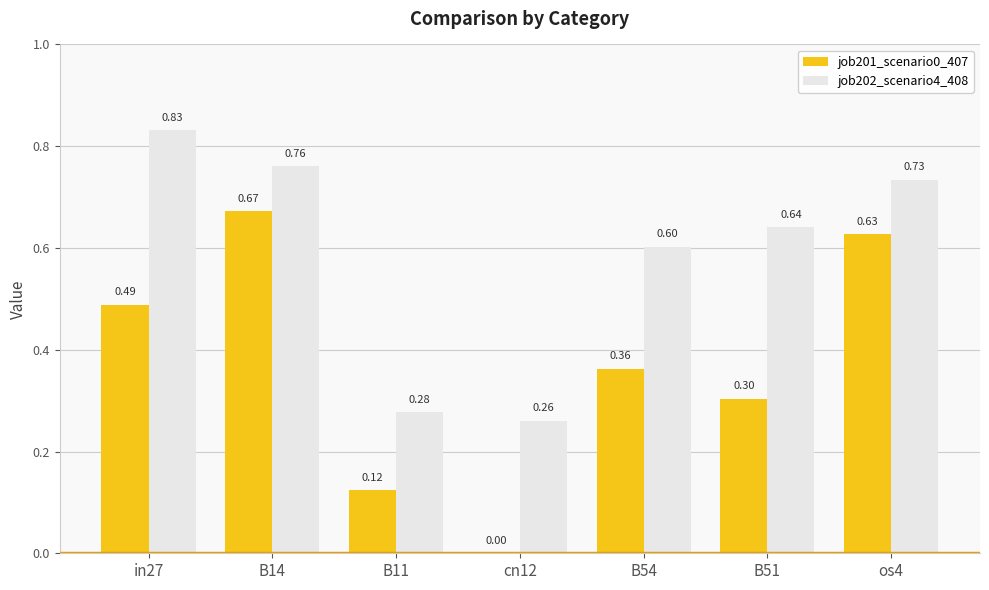

What is the sum of all job201_scenario0_407 values?

2.6